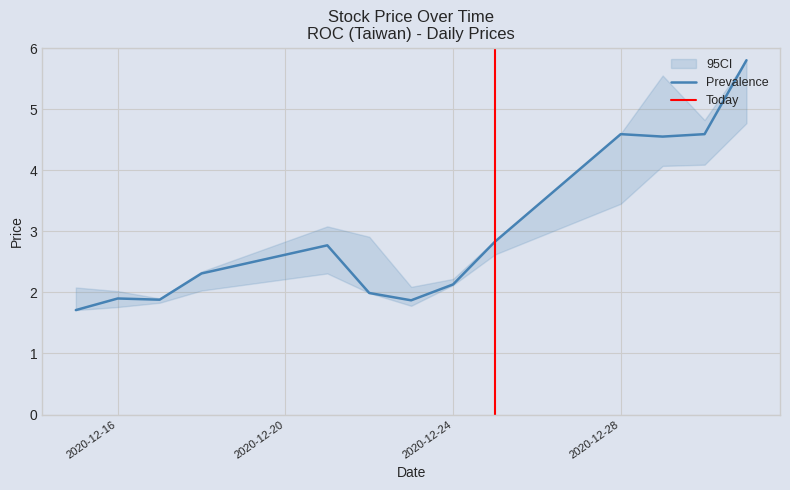

What is the minimum value for Prevalence?

1.7